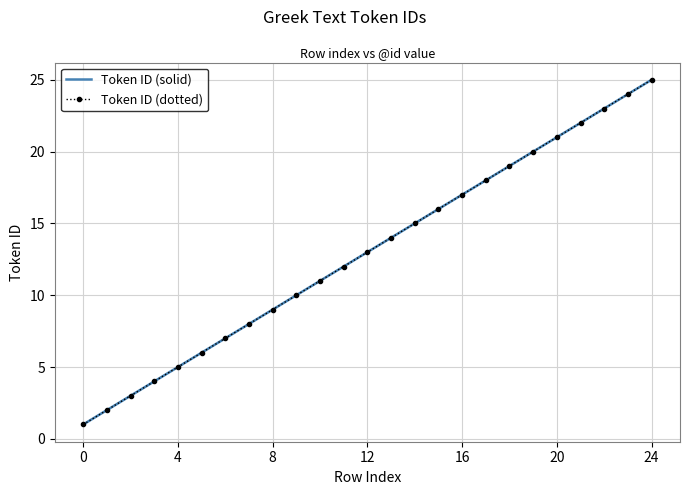

What are all the series names shown in the legend?

Token ID (solid), Token ID (dotted)